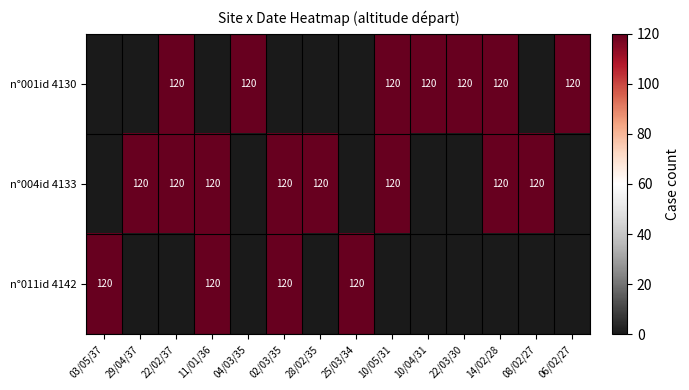

What is the maximum value shown in the chart?

120